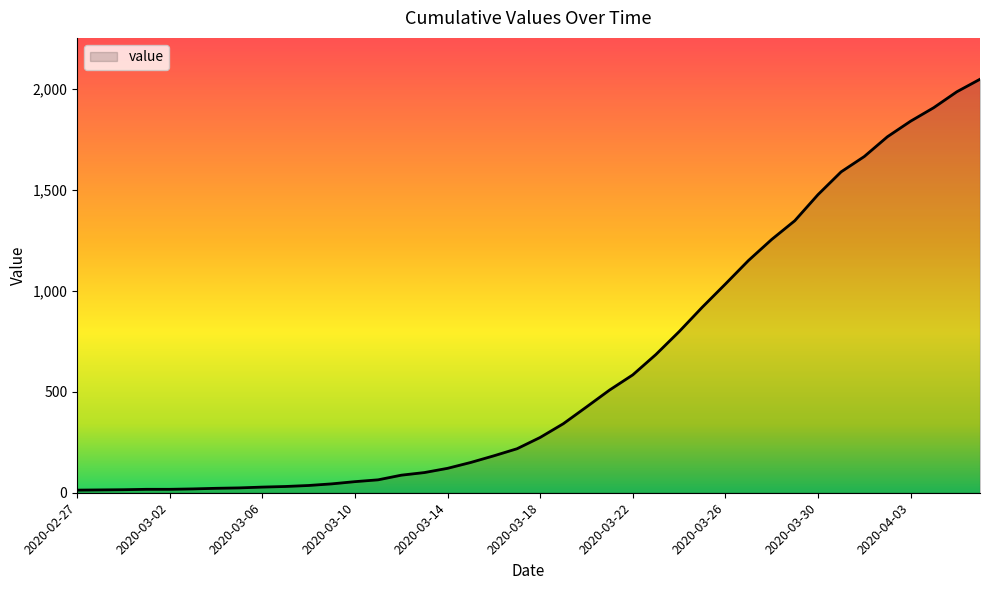

What is the maximum value shown in the chart?

2049